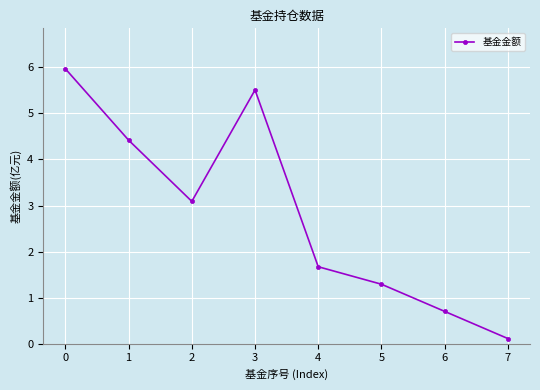

Rank the categories by value from lowest to highest.

7, 6, 5, 4, 2, 1, 3, 0